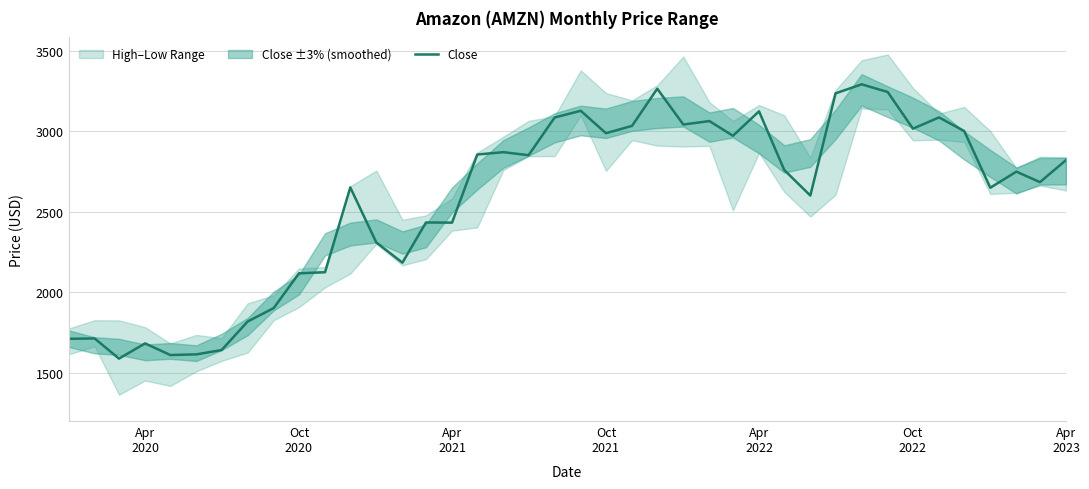

What is the difference between the second highest and minimum values?

1675.6